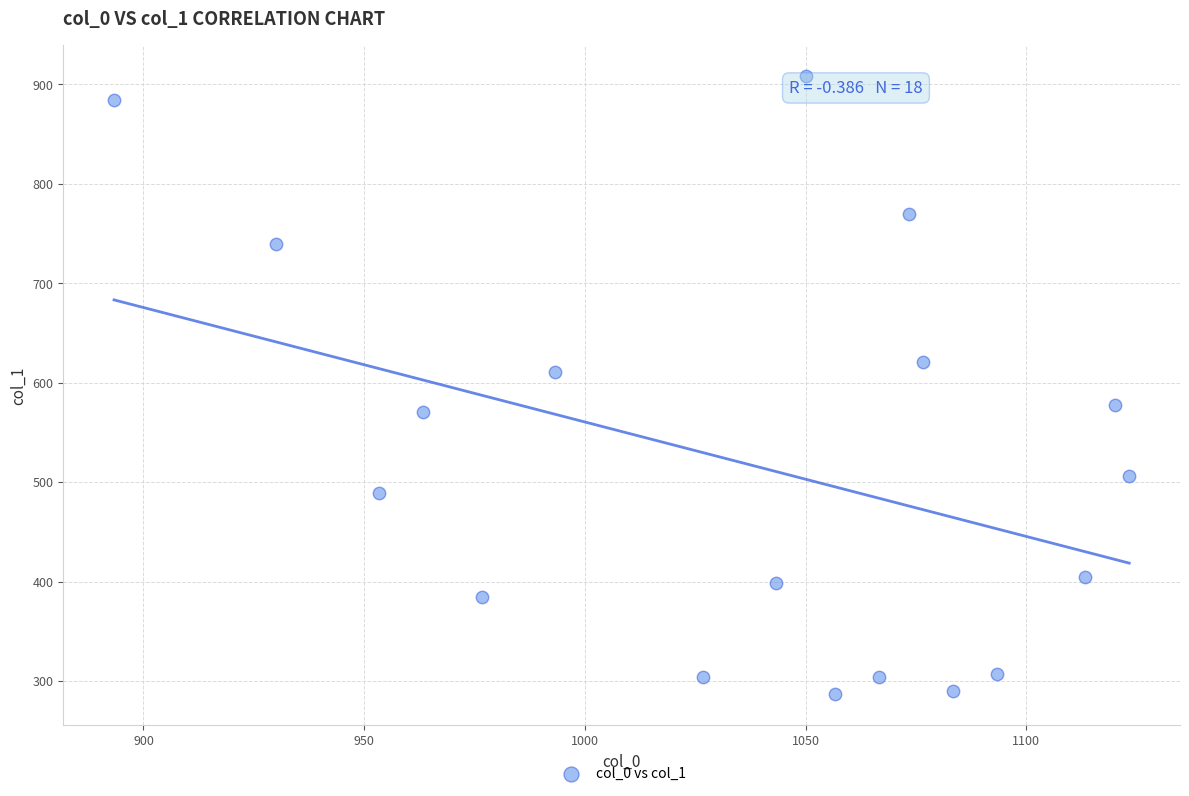

What is the range of X values (max minus min)?

230.0